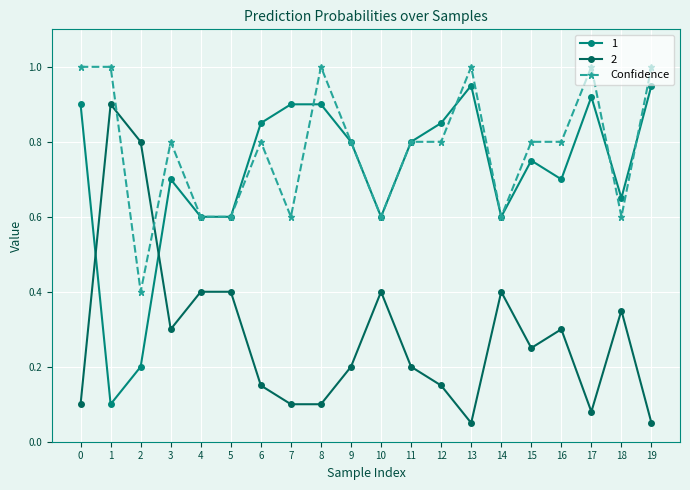

At which category does 2 reach its first local peak?

1